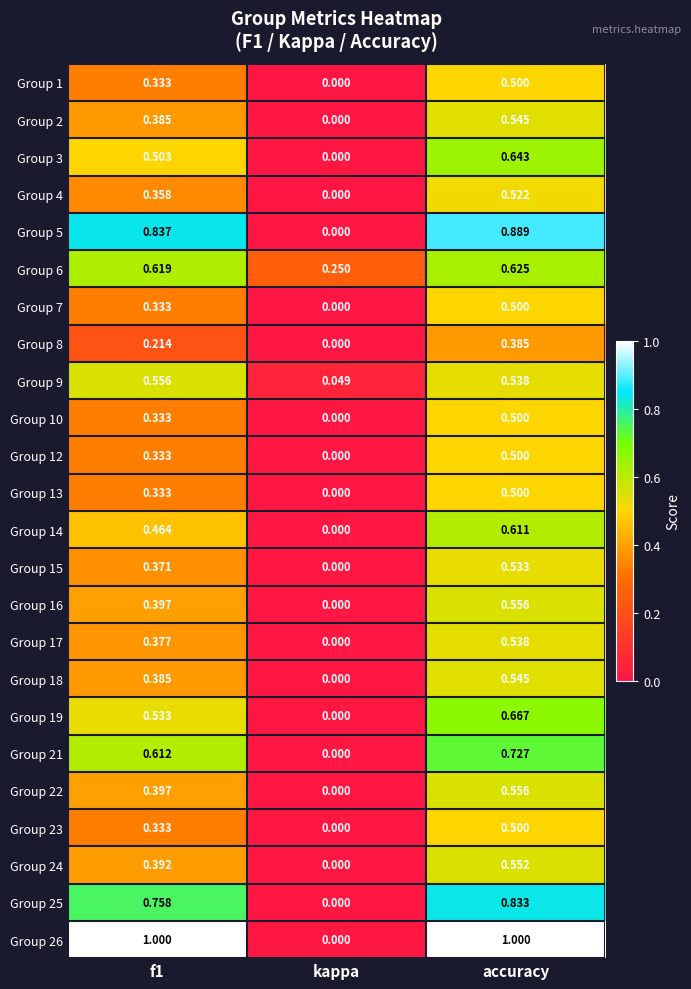

At how many categories does at least one series exceed 0?

3